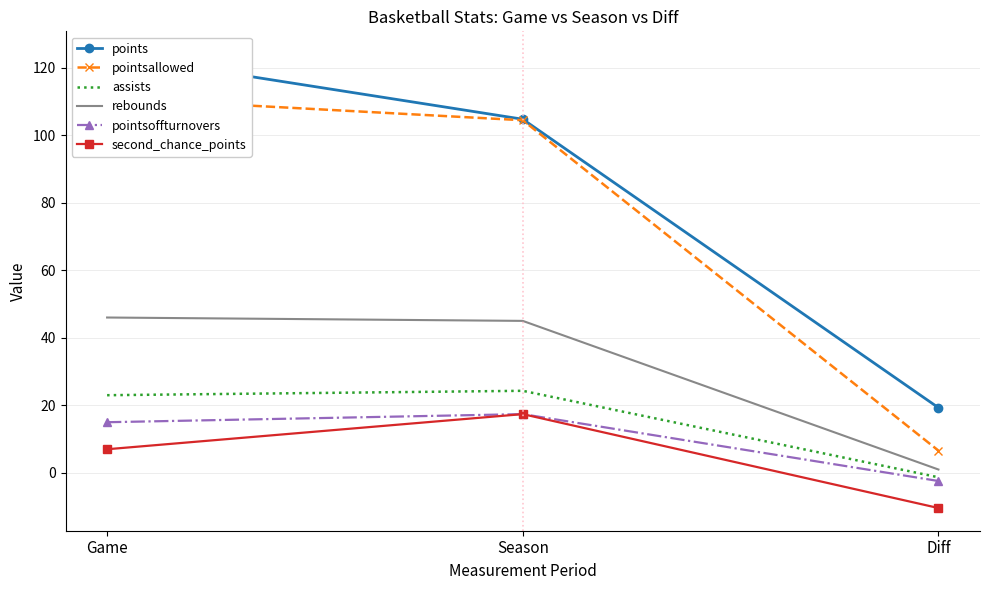

Rank the series by their maximum value, from highest to lowest.

points, pointsallowed, rebounds, assists, pointsoffturnovers, second_chance_points